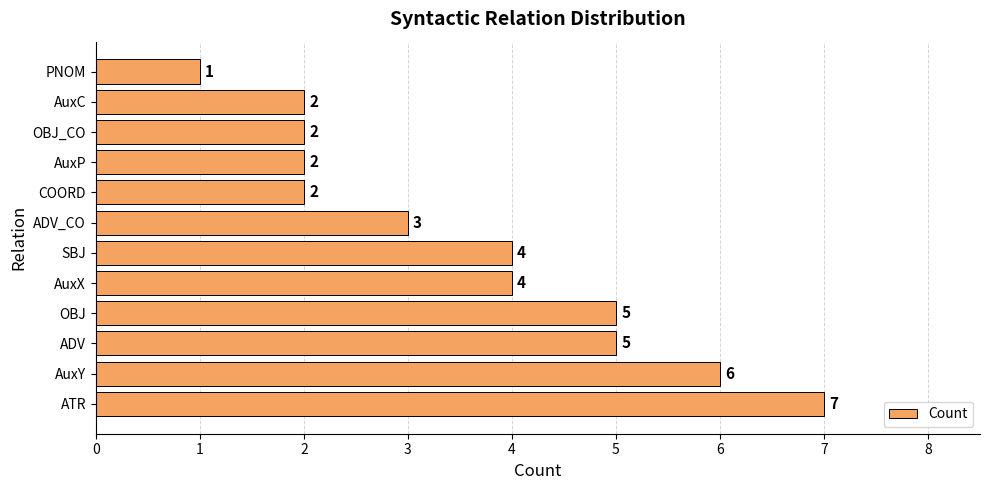

What is the difference between the maximum and minimum values?

6